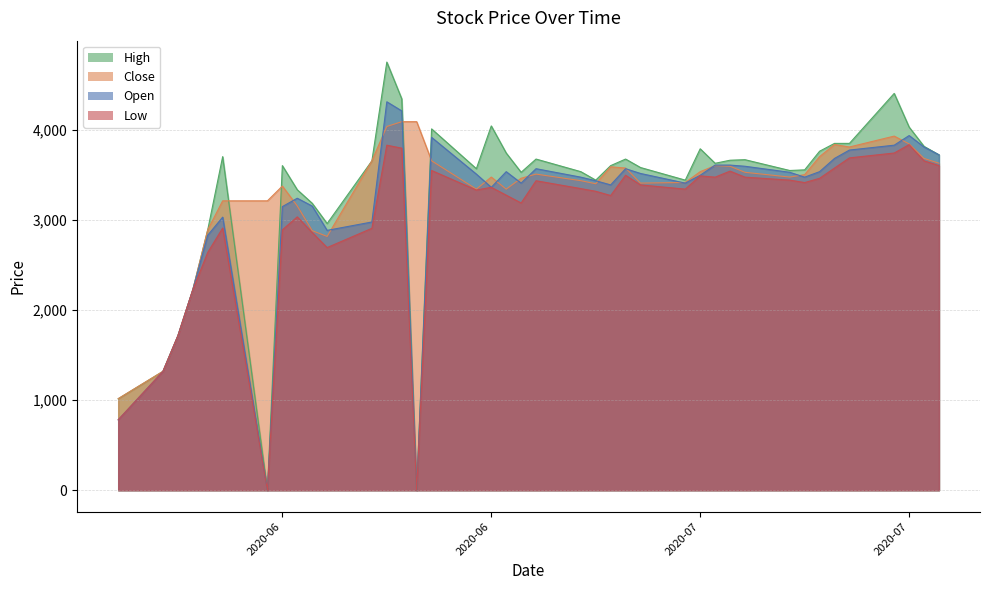

What are all the series names shown in the legend?

High, Close, Open, Low